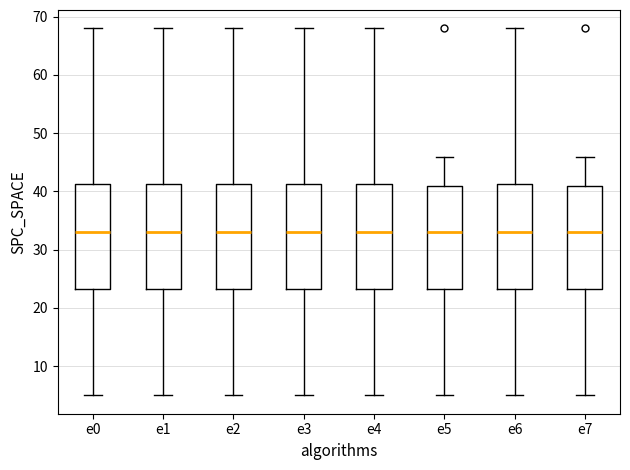

Reading left to right, read every box against the y-axis: the position of its median line, the range the box covers, and the ends of its whiskers. The values are not printed on the chart, so give them approximately, as read against the axis.

e0: median 33, box 23 to 41, whiskers 5 to 68
e1: median 33, box 23 to 41, whiskers 5 to 68
e2: median 33, box 23 to 41, whiskers 5 to 68
e3: median 33, box 23 to 41, whiskers 5 to 68
e4: median 33, box 23 to 41, whiskers 5 to 68
e5: median 33, box 23 to 41, whiskers 5 to 46
e6: median 33, box 23 to 41, whiskers 5 to 68
e7: median 33, box 23 to 41, whiskers 5 to 46